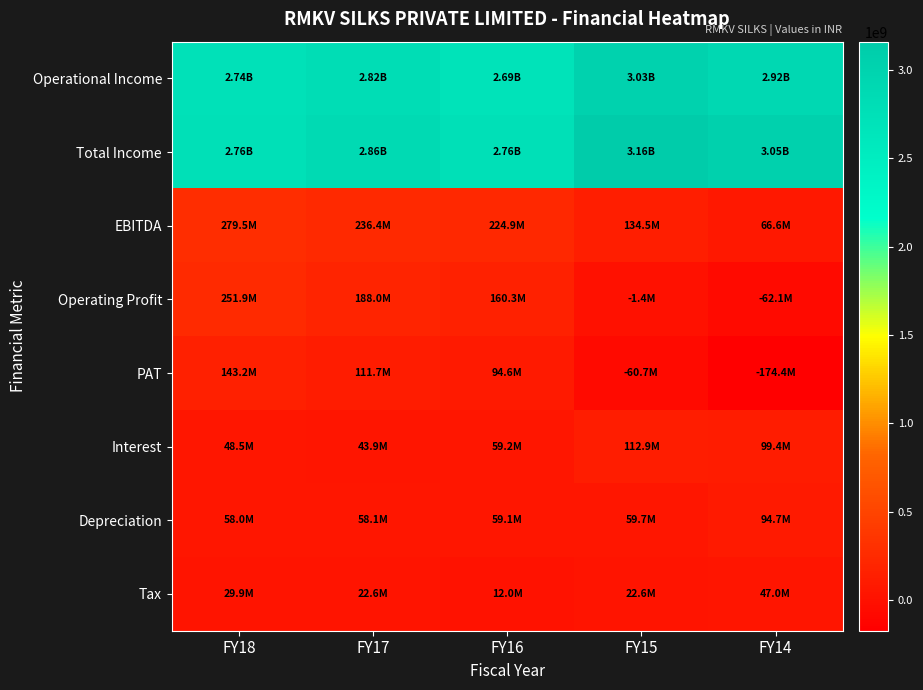

Reading left to right, transcribe all the data shown in this chart.

Operational Income: FY18=2735739151	FY17=2815803218	FY16=2693046450	FY15=3025199605	FY14=2918406000
Total Income: FY18=2763332276	FY17=2864229959	FY16=2757704537	FY15=3161149998	FY14=3047163000
EBITDA: FY18=279525297	FY17=236388407	FY16=224927246	FY15=134509443	FY14=66608000
Operating Profit: FY18=251932172	FY17=187961666	FY16=160269159	FY15=-1440950	FY14=-62149000
PAT: FY18=143198146	FY17=111716696	FY16=94589168	FY15=-60734450	FY14=-174424000
Interest: FY18=48464137	FY17=43911262	FY16=59207671	FY15=112931873	FY14=99388000
Depreciation: FY18=57973962	FY17=58132547	FY16=59110503	FY15=59734748	FY14=94667000
Tax: FY18=29889052	FY17=22627902	FY16=12019904	FY15=22577272	FY14=46977000